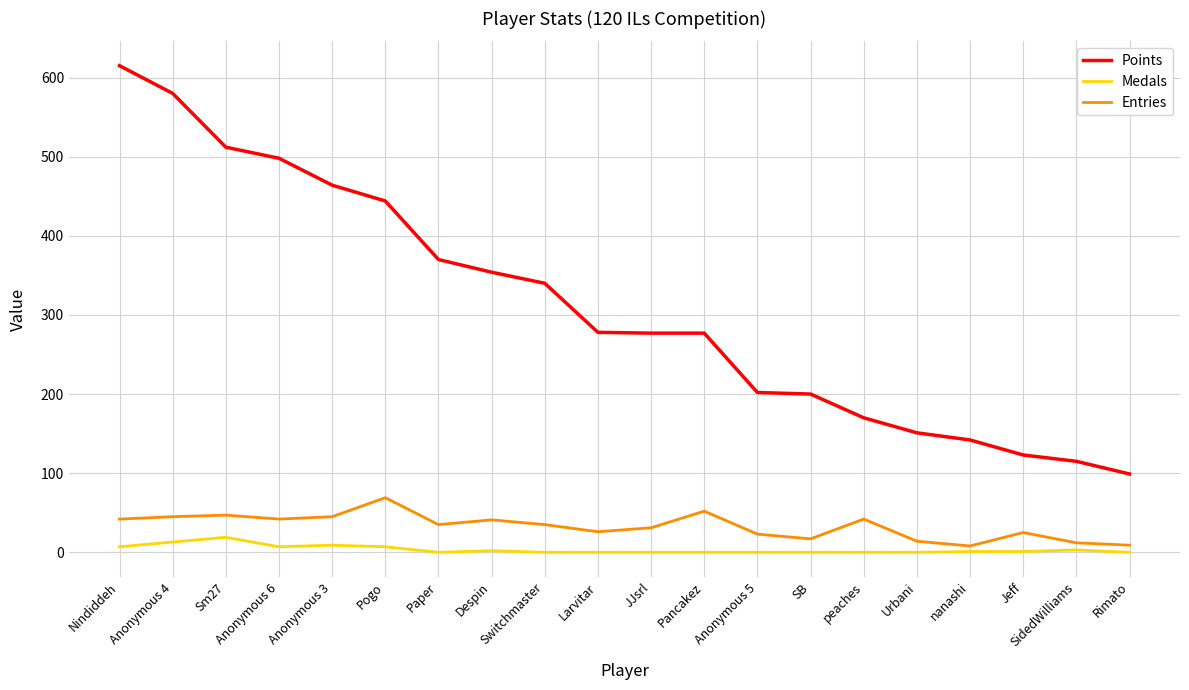

What value does the Entries series have at Sm27, to the nearest 5?

45